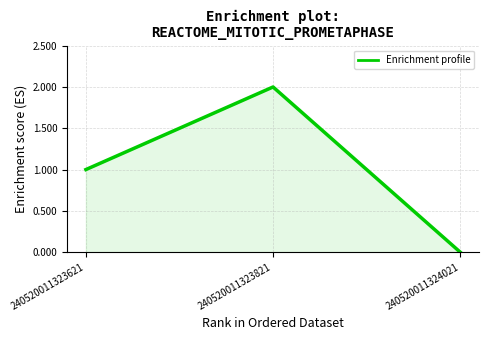

What is the approximate value at 240520011323821?

2